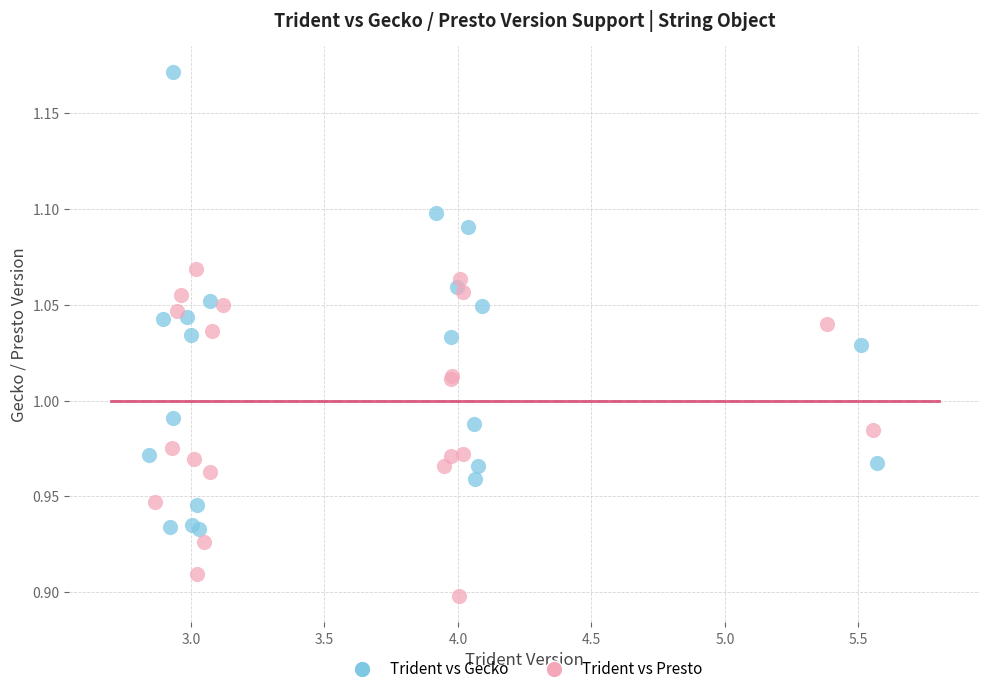

Which series contains the lowest Y value?

Trident vs Presto